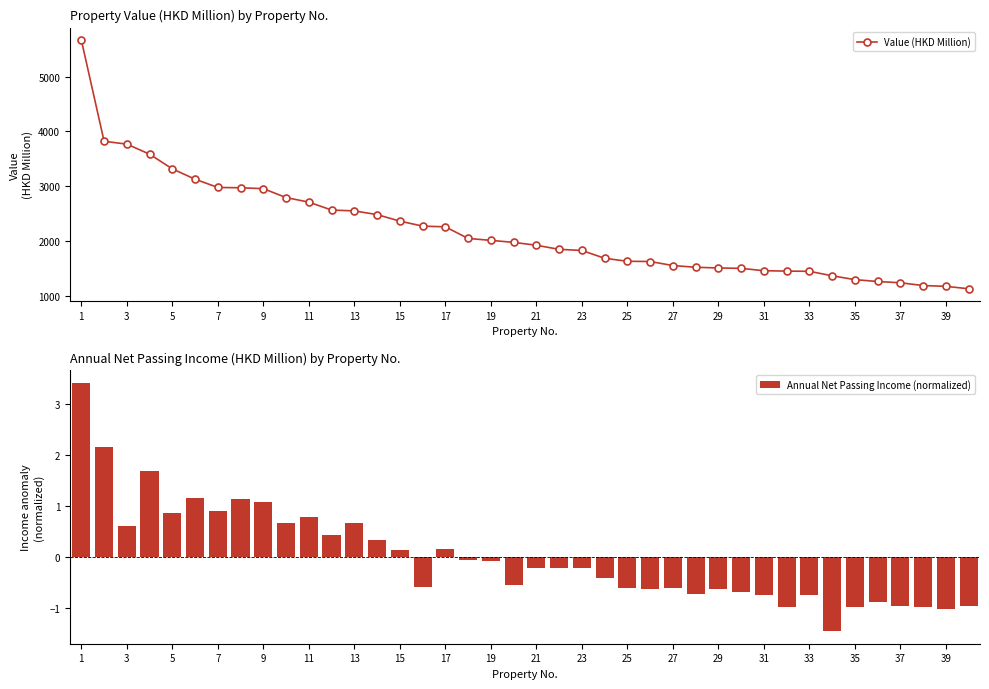

Reading left to right, extract all data points from this chart.

Value (HKD Million): 5668.0	3820.0	3768.0	3584.0	3316.0	3127.0	2977.0	2971.0	2955.0	2792.0	2709.0	2564.0	2549.0	2481.0	2362.0	2271.2	2257.9	2046.0	2011.0	1974.0	1922.0	1847.0	1827.0	1684.0	1629.0	1625.0	1551.0	1520.0	1507.0	1500.0	1457.0	1450.0	1446.0	1364.4	1294.0	1260.0	1237.0	1186.0	1172.0	1127.0
Annual Net Passing Income (normalized): 3.4	2.1	0.6	1.7	0.9	1.2	0.9	1.1	1.1	0.7	0.8	0.4	0.7	0.3	0.1	-0.6	0.1	-0.1	-0.1	-0.5	-0.2	-0.2	-0.2	-0.4	-0.6	-0.6	-0.6	-0.7	-0.6	-0.7	-0.7	-1.0	-0.8	-1.5	-1.0	-0.9	-1.0	-1.0	-1.0	-1.0